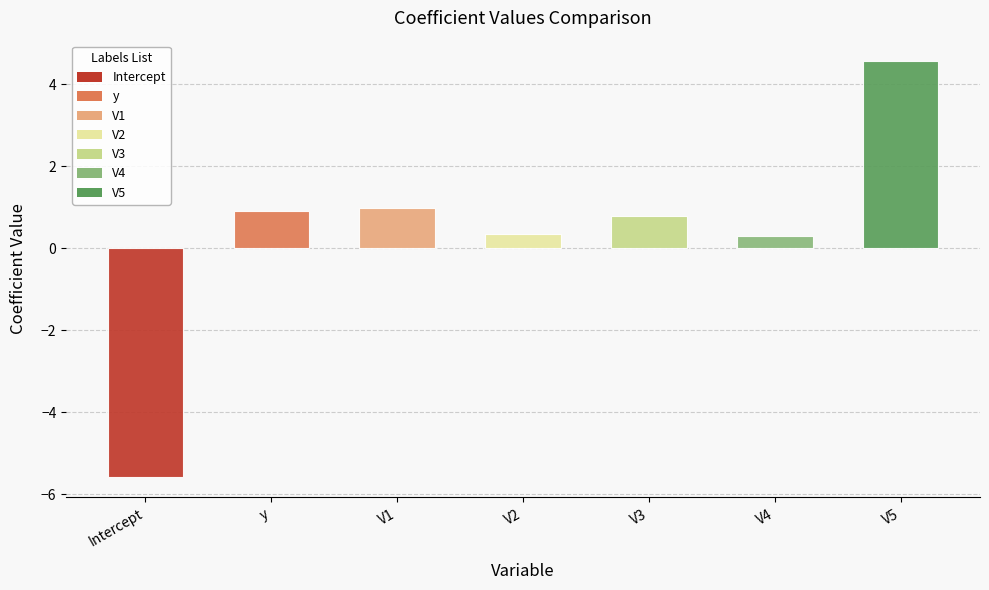

How many values are below 0?

1